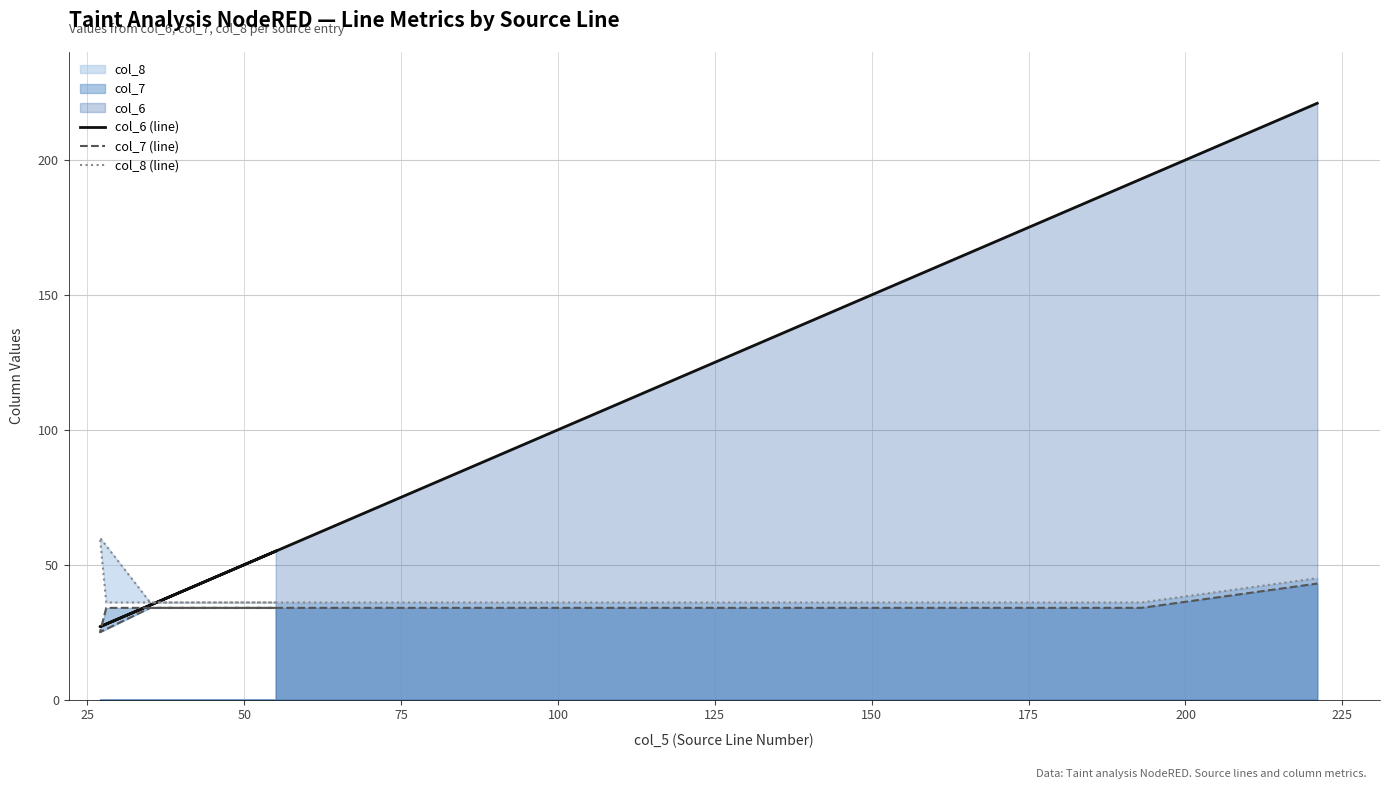

True or false: col_7 (line) and col_6 (line) cross at least once.

True